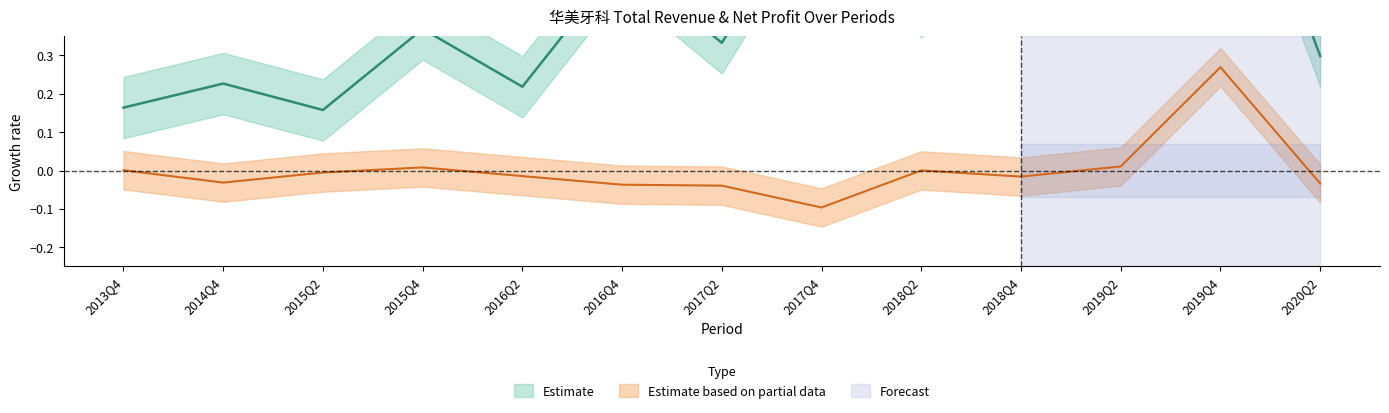

Rank the series by their average value, from lowest to highest.

PARENT_NETPROFIT, TOTAL_OPERATE_INCOME